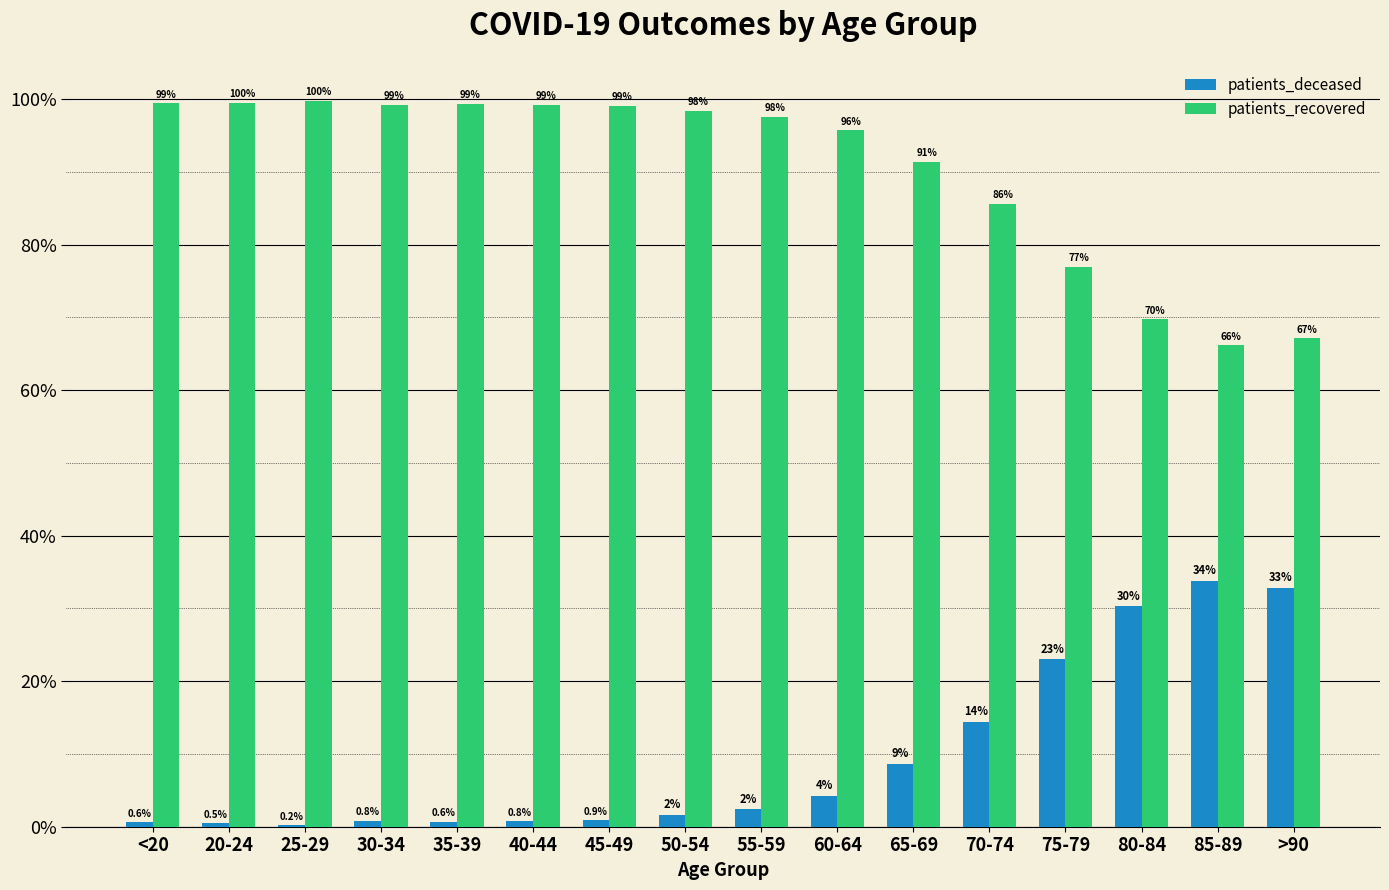

What is the difference between the patients_recovered values at 55-59 and 75-79?

20.6